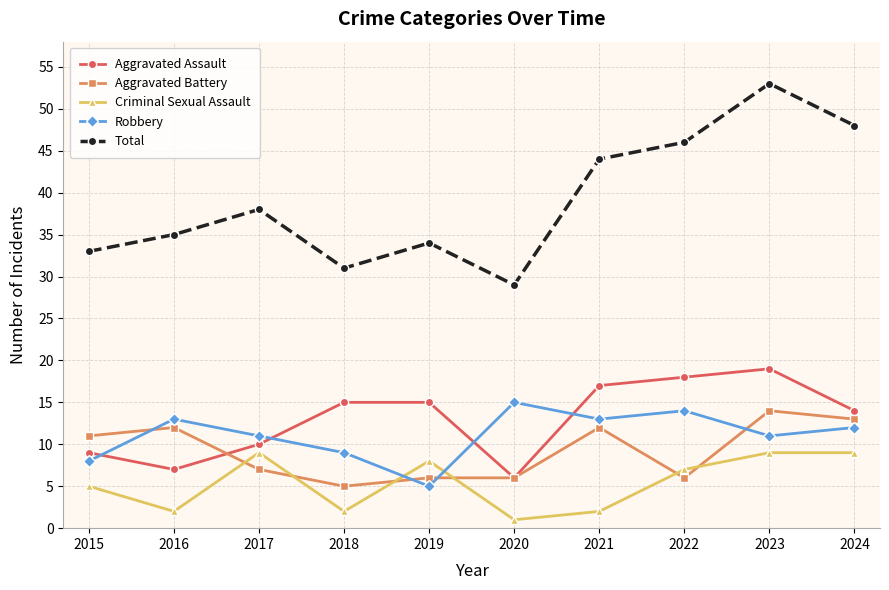

What is the difference between the highest and lowest values at 2017?

31